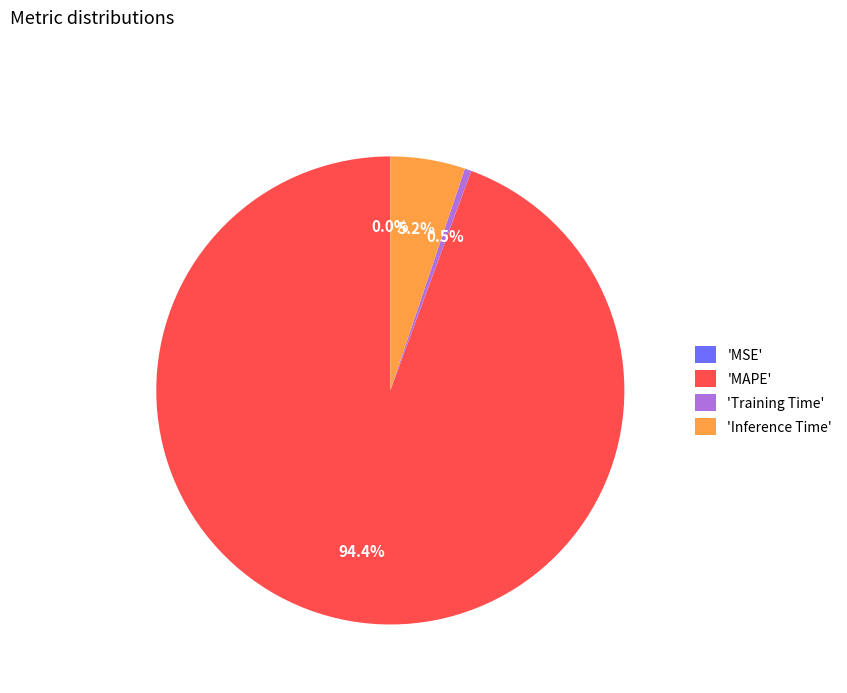

Is there a majority slice in this chart?

Yes